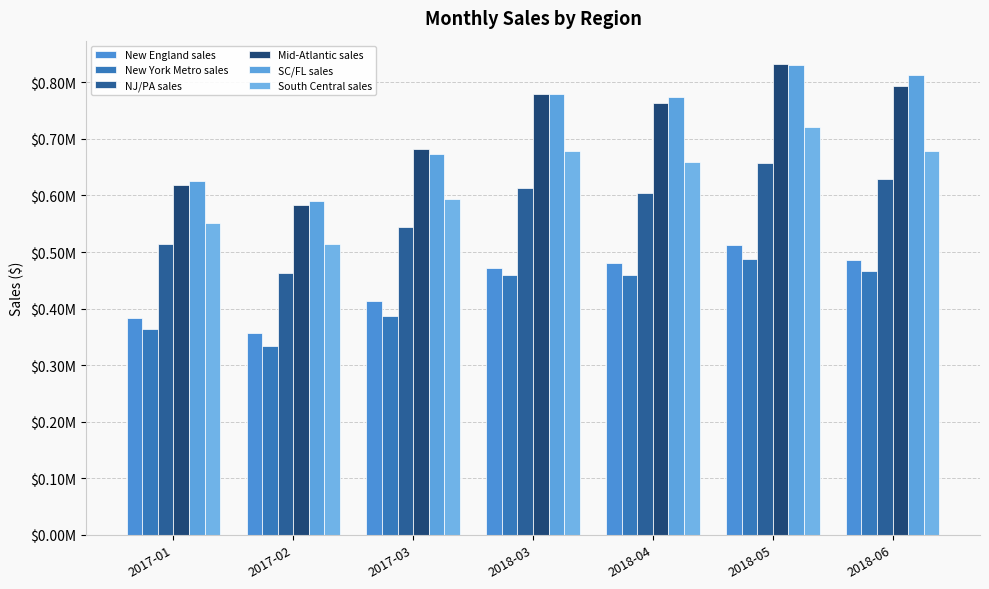

Does the chart contain any negative values?

No